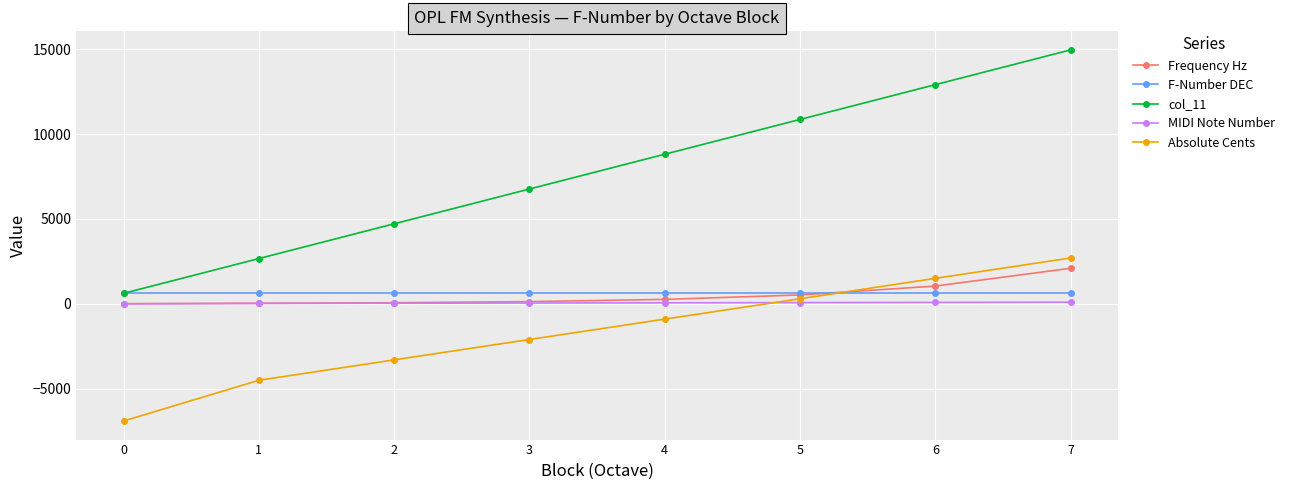

True or false: Absolute Cents has more than 1 points higher than both neighbors.

False